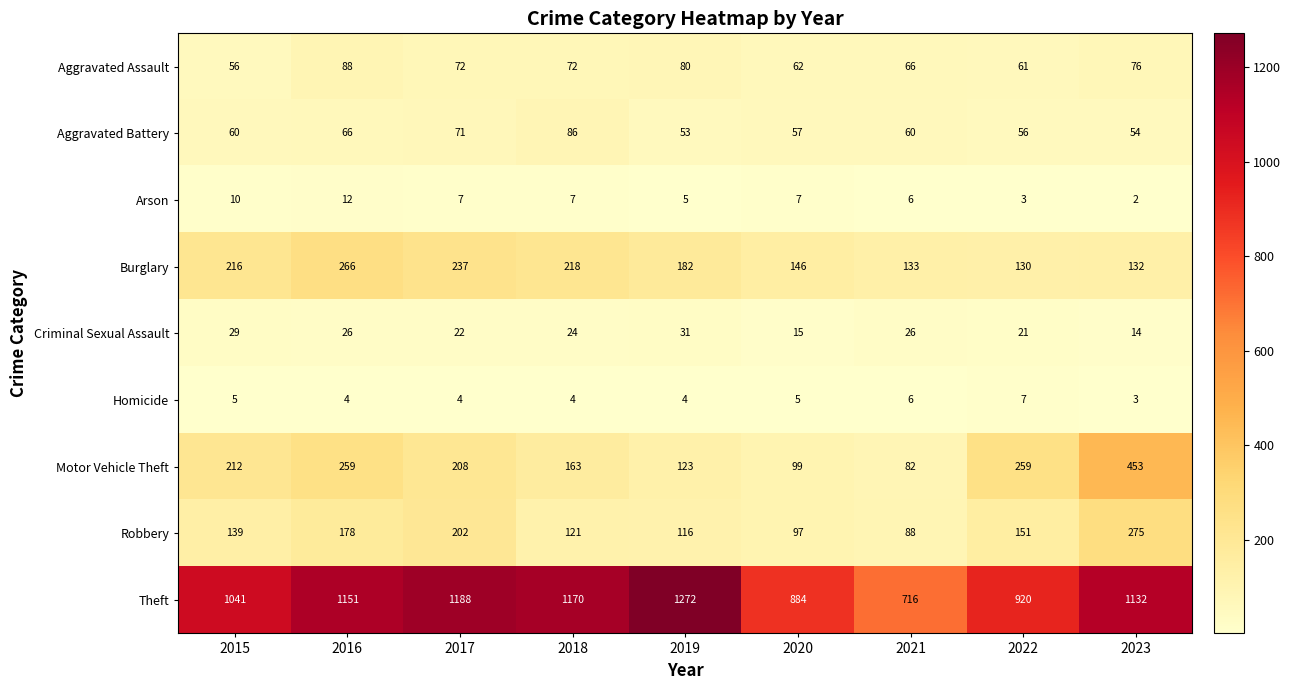

How many series are shown in this chart?

9